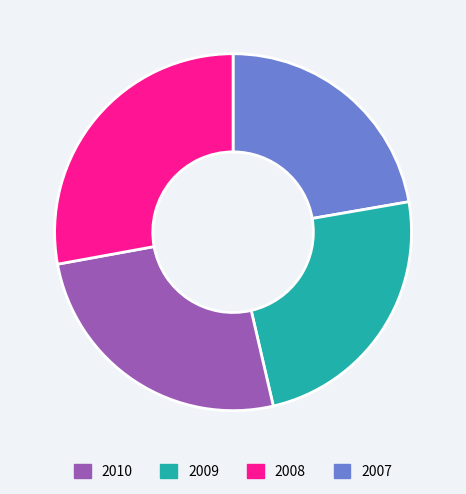

Does any single category account for the majority?

No